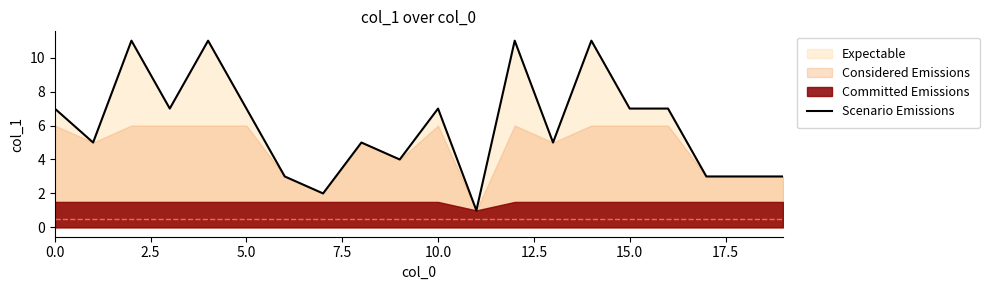

What is the label of the 11th point from the left?

10